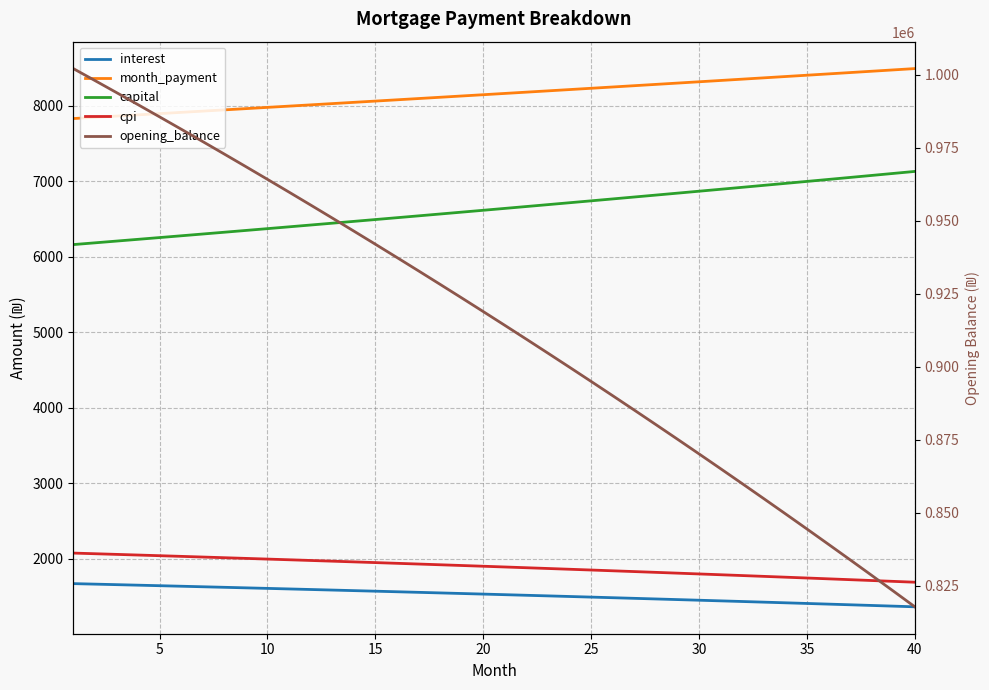

How many data points does each series have?

40